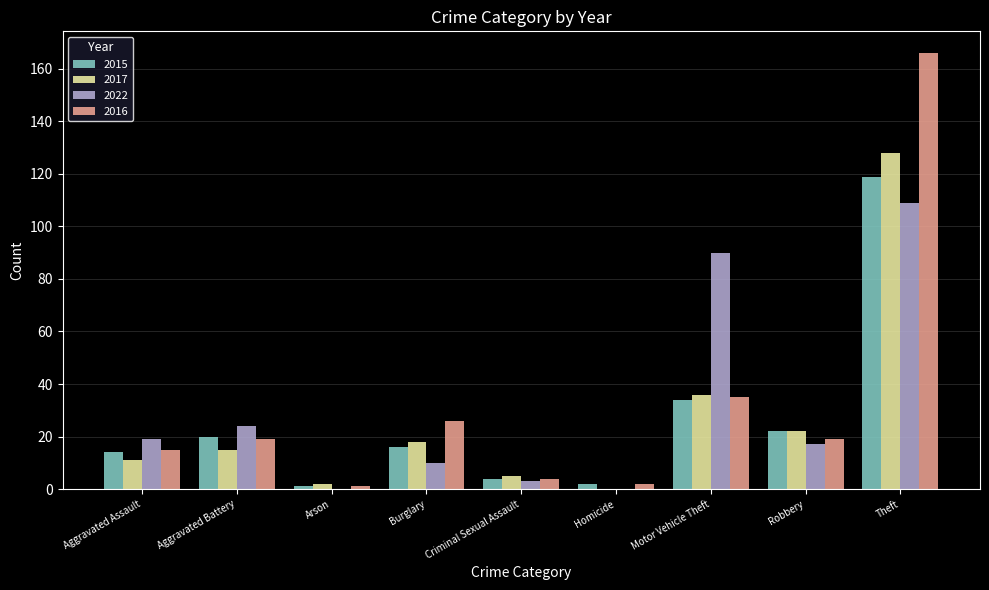

What are all the series names shown in the legend?

2015, 2017, 2022, 2016